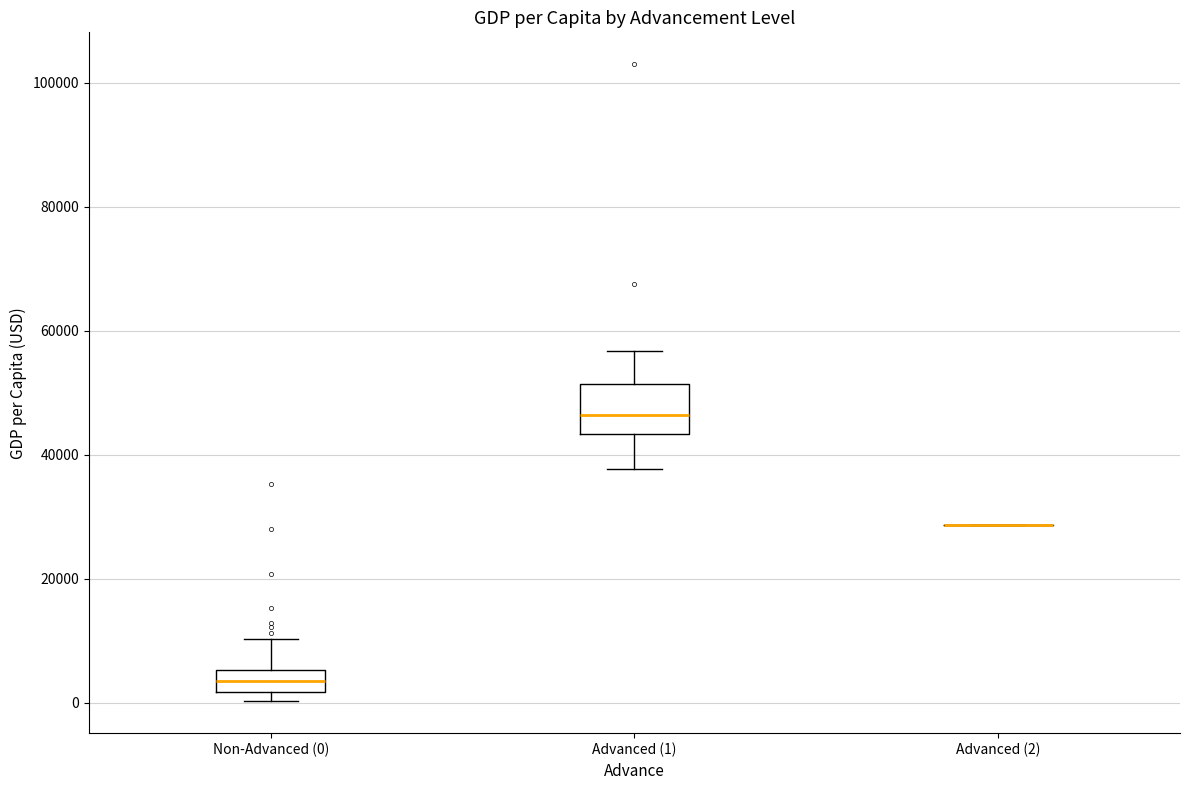

Where does the lower whisker of the box for Advanced (1) end on the y-axis? The values are not printed on the chart, so give them approximately, as read against the axis.

38000